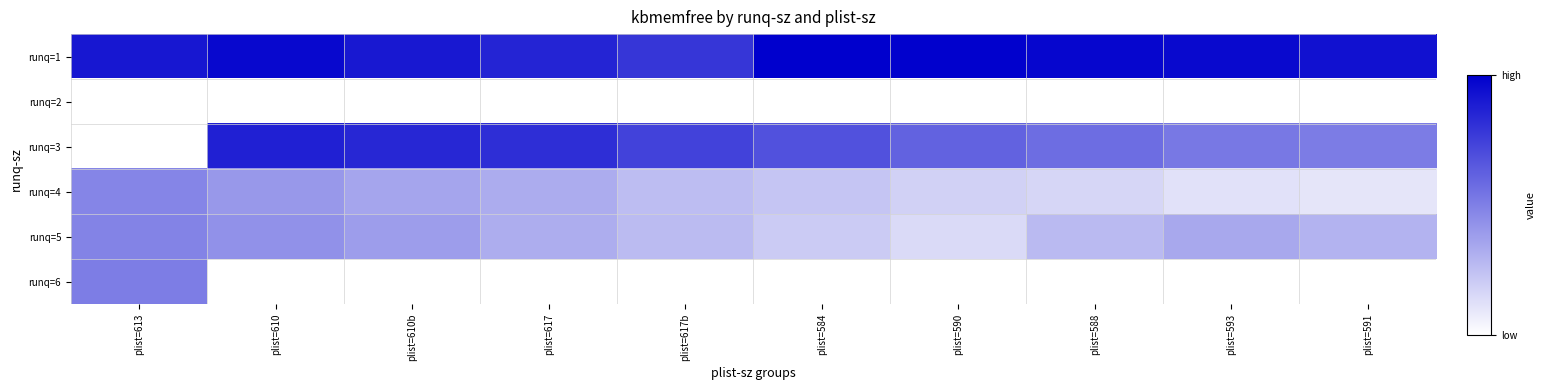

Reading left to right, transcribe all the data shown in this chart.

runq=1: plist=613=1012060	plist=610=1079604	plist=610b=1010280	plist=617=956880	plist=617b=876312	plist=584=1115436	plist=590=1106384	plist=588=1086048	plist=593=1068580	plist=591=1034936
runq=2: plist=613=0	plist=610=0	plist=610b=0	plist=617=0	plist=617b=0	plist=584=0	plist=590=0	plist=588=0	plist=593=0	plist=591=0
runq=3: plist=613=0	plist=610=969596	plist=610b=943976	plist=617=912100	plist=617b=820848	plist=584=757520	plist=590=683928	plist=588=640352	plist=593=588912	plist=591=573744
runq=4: plist=613=535792	plist=610=452916	plist=610b=395036	plist=617=361772	plist=617b=290016	plist=584=253500	plist=590=202280	plist=588=182316	plist=593=132296	plist=591=115888
runq=5: plist=613=539464	plist=610=481776	plist=610b=427784	plist=617=359424	plist=617b=297592	plist=584=229080	plist=590=162484	plist=588=301872	plist=593=379164	plist=591=332796
runq=6: plist=613=566840	plist=610=0	plist=610b=0	plist=617=0	plist=617b=0	plist=584=0	plist=590=0	plist=588=0	plist=593=0	plist=591=0